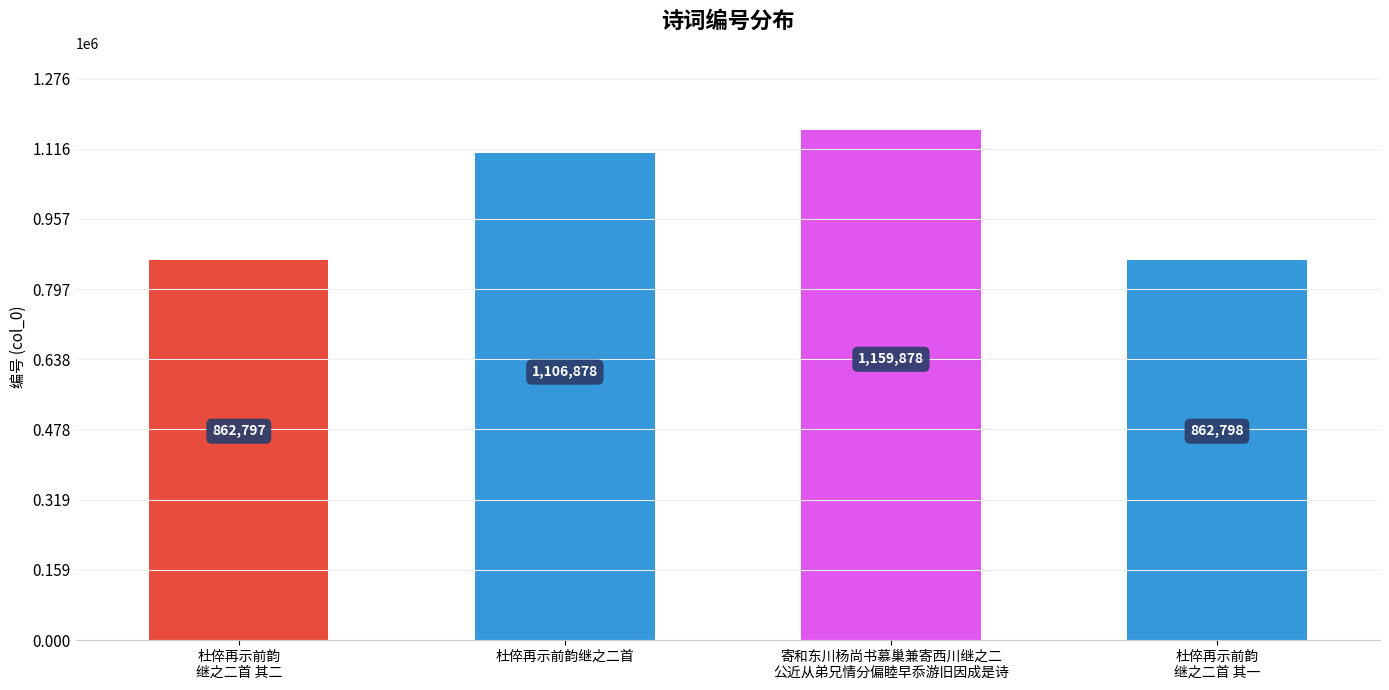

Is it true that the value at 寄和东川杨尚书慕巢兼寄西川继之二
公近从弟兄情分偏睦早忝游旧因成是诗 is 1159878?

True